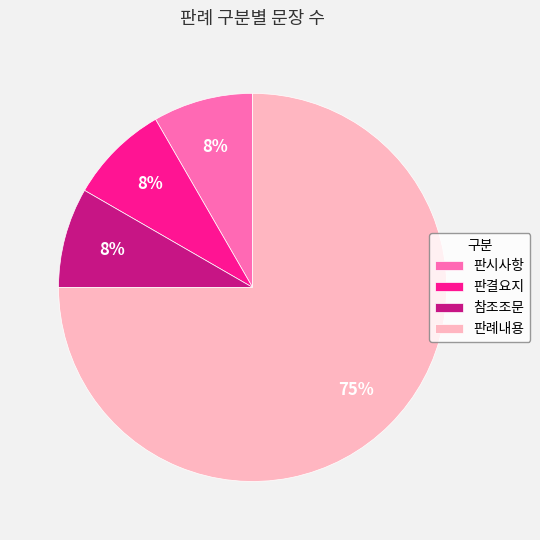

Do 판시사항 and 판례내용 together represent more than half of the pie?

Yes